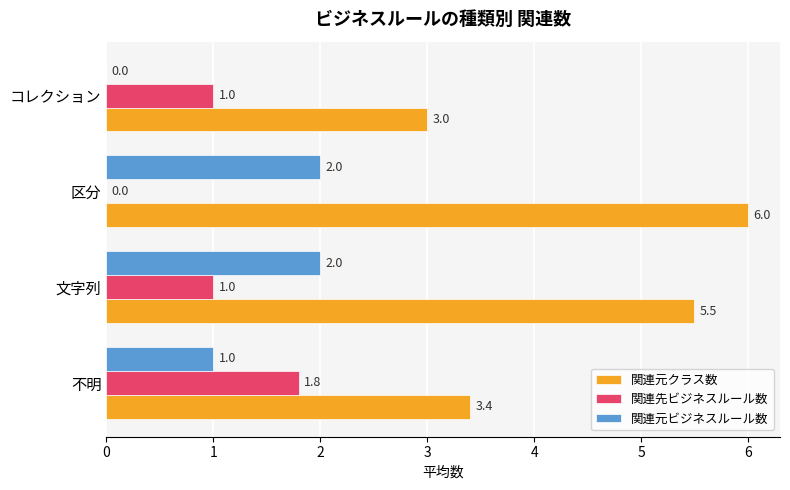

What is the approximate value of 関連元クラス数 at コレクション?

3.0